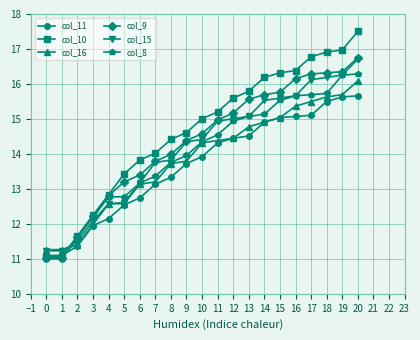

Where is col_16 nearest to the value 13?

6